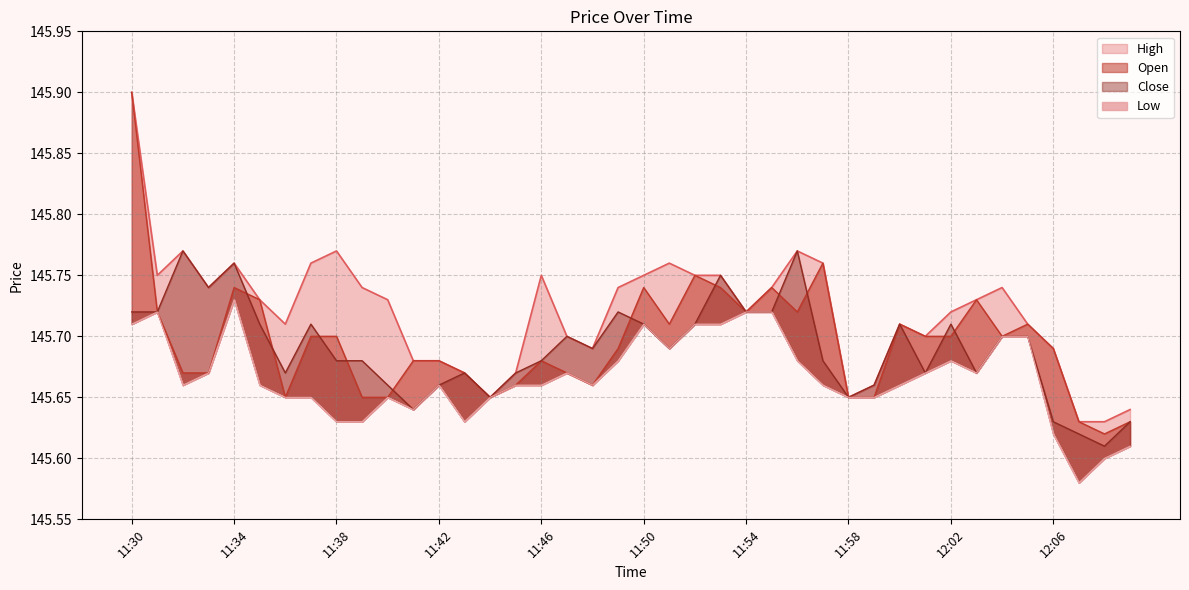

What are all the series names shown in the legend?

Open, High, Low, Close